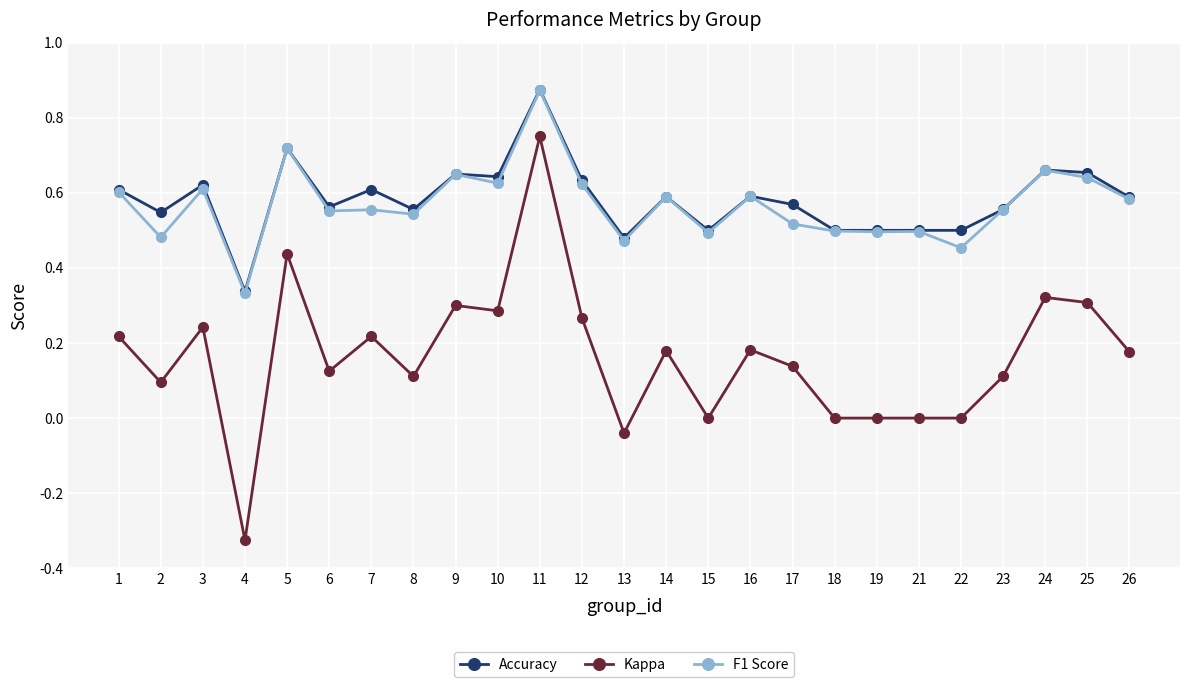

True or false: Accuracy and Kappa cross at least once.

False